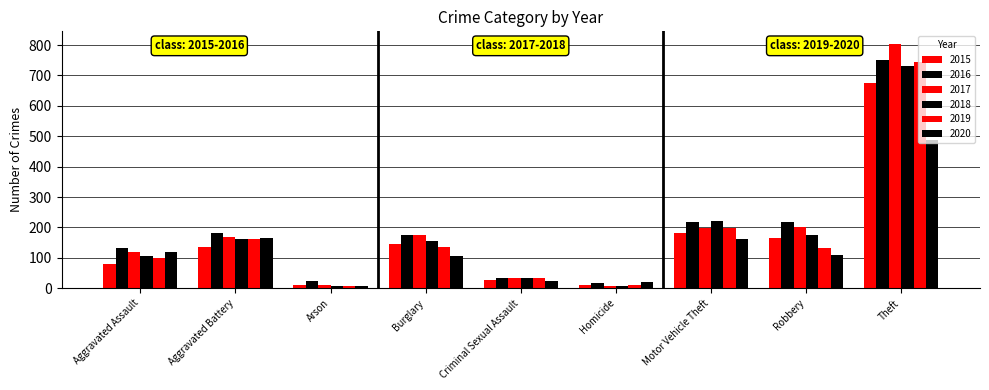

How many bars are there in total?

54